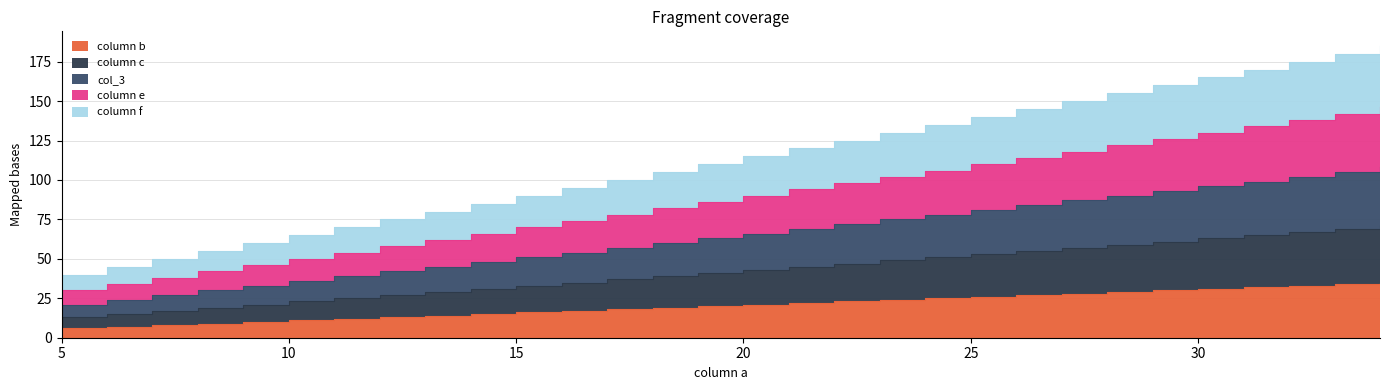

How many lines are shown in the chart?

5